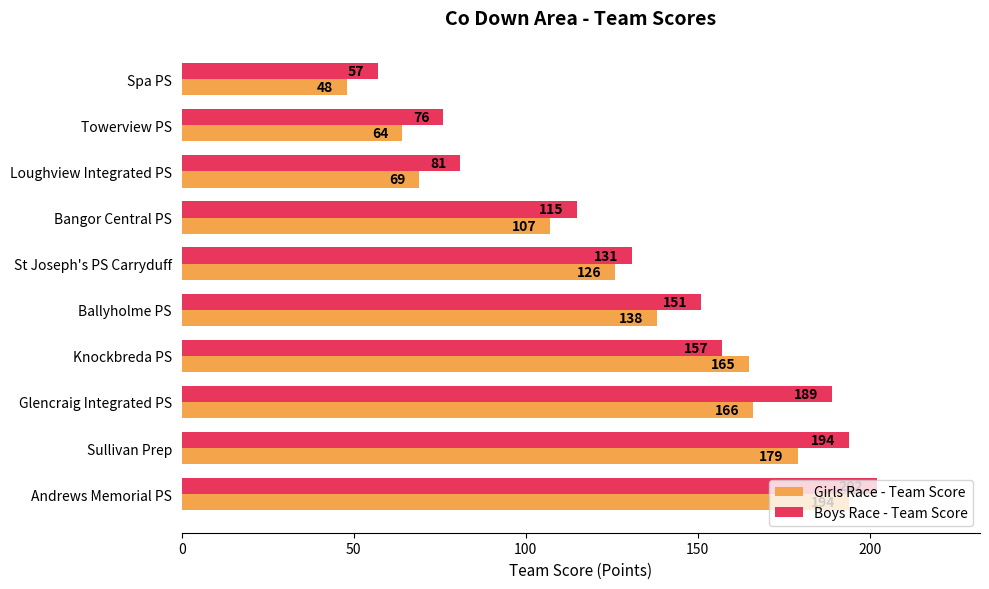

Rank the series by their average value, from lowest to highest.

Girls Race - Team Score, Boys Race - Team Score